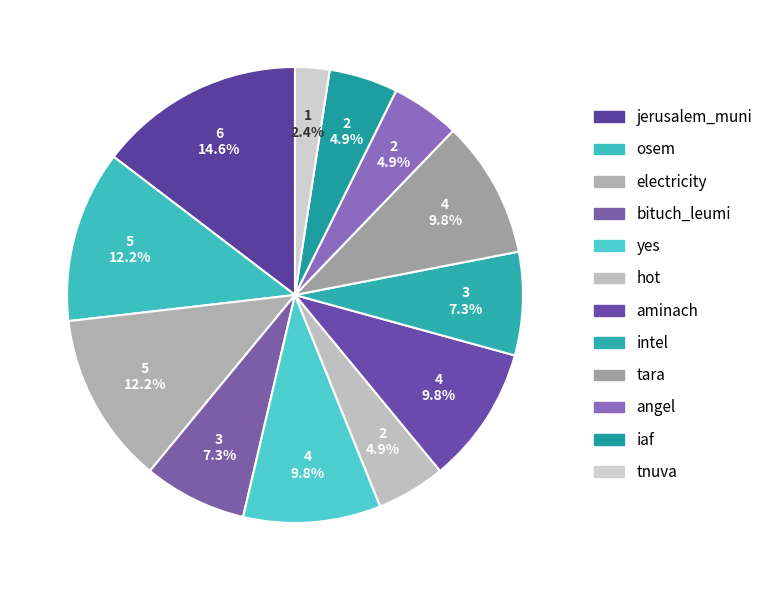

Is there a majority slice in this chart?

No